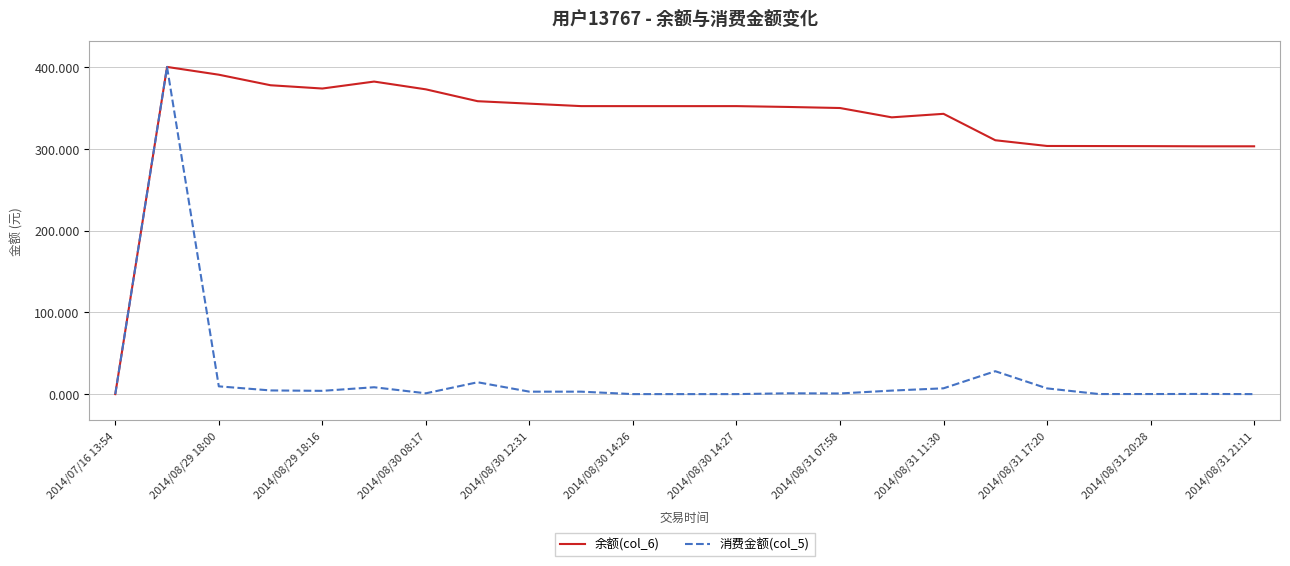

What is the difference between the maximum and second lowest values in the 余额(col_6) series?

97.0